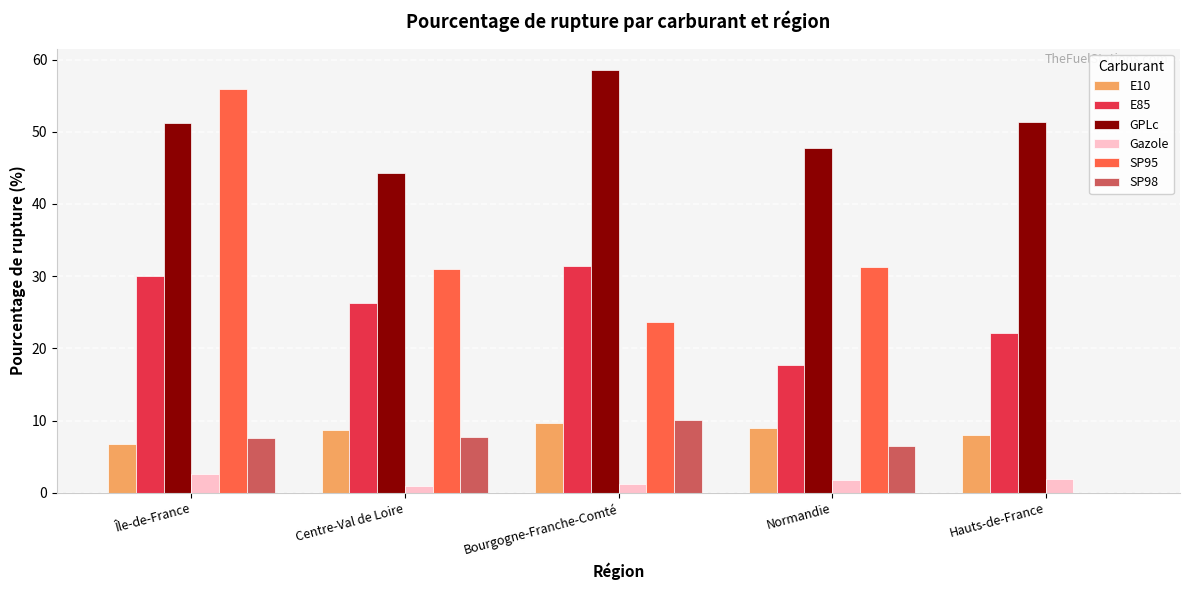

What are all the series names shown in the legend?

E10, E85, GPLc, Gazole, SP95, SP98